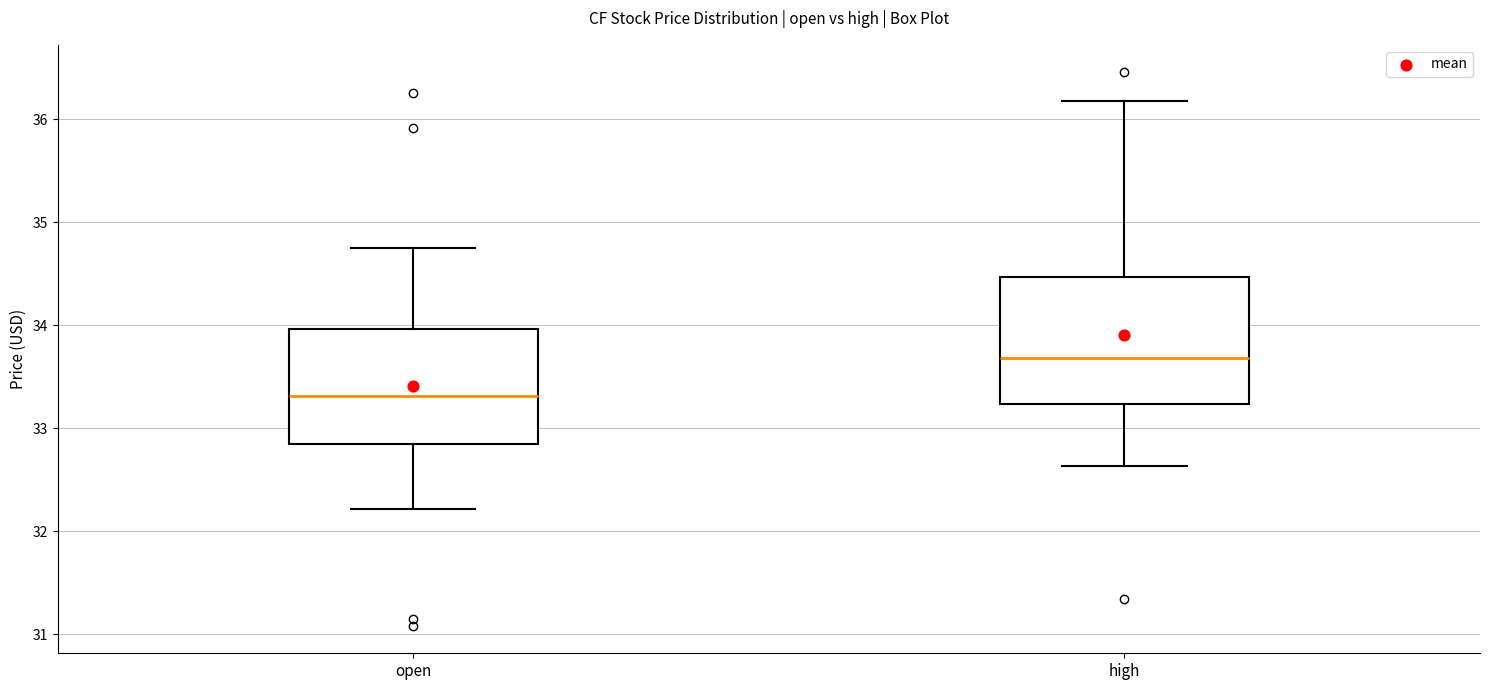

Which box has the highest median line?

high